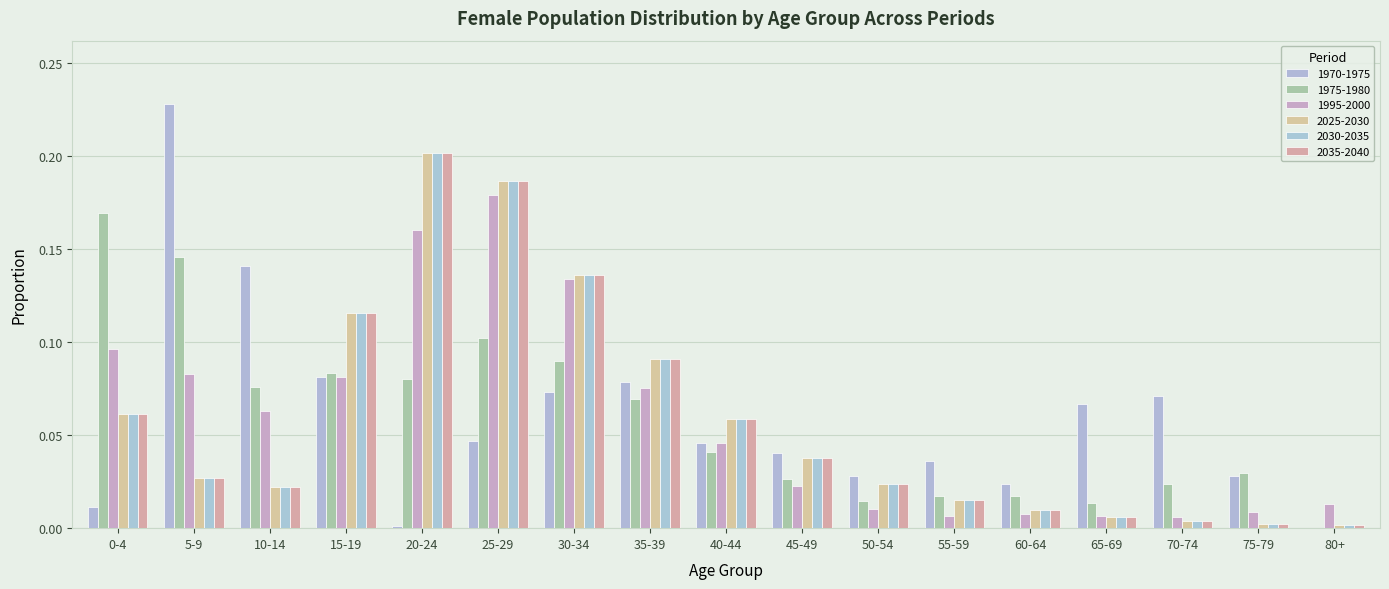

How many groups of bars are there?

17